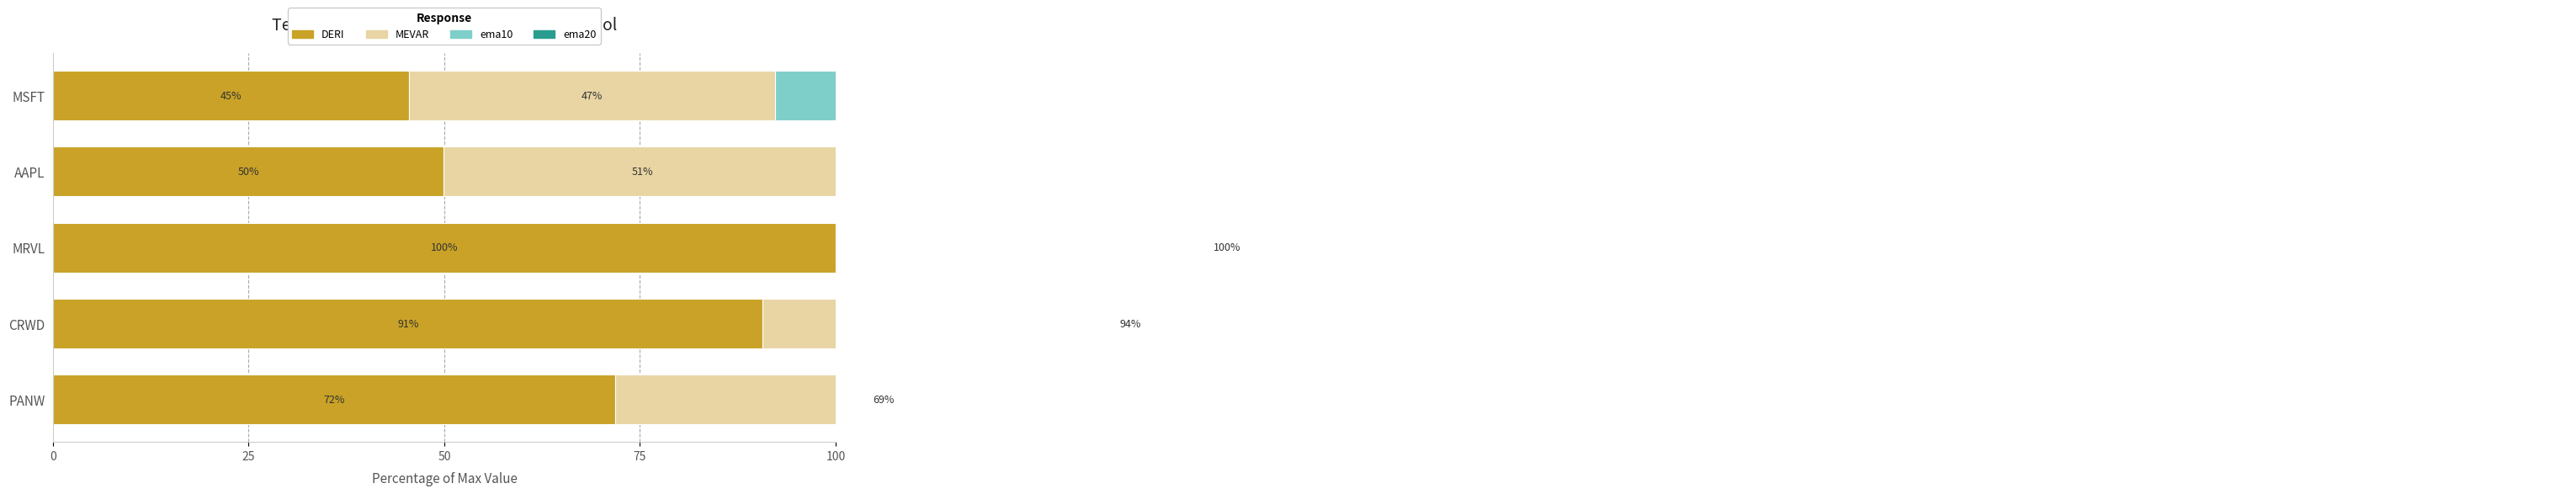

What is the difference between the DERI values at 50 and 100?

54.5